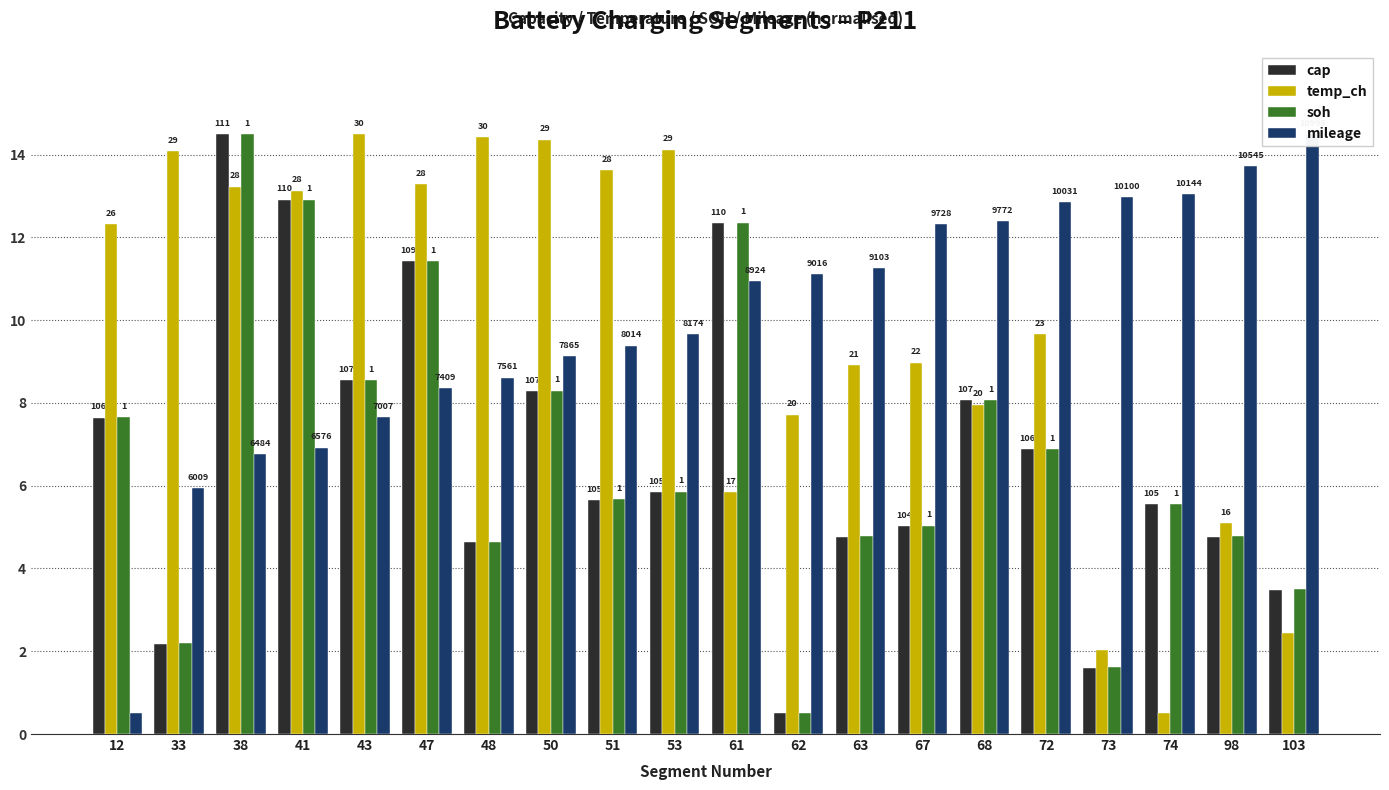

At how many categories does at least one series exceed 10?

20